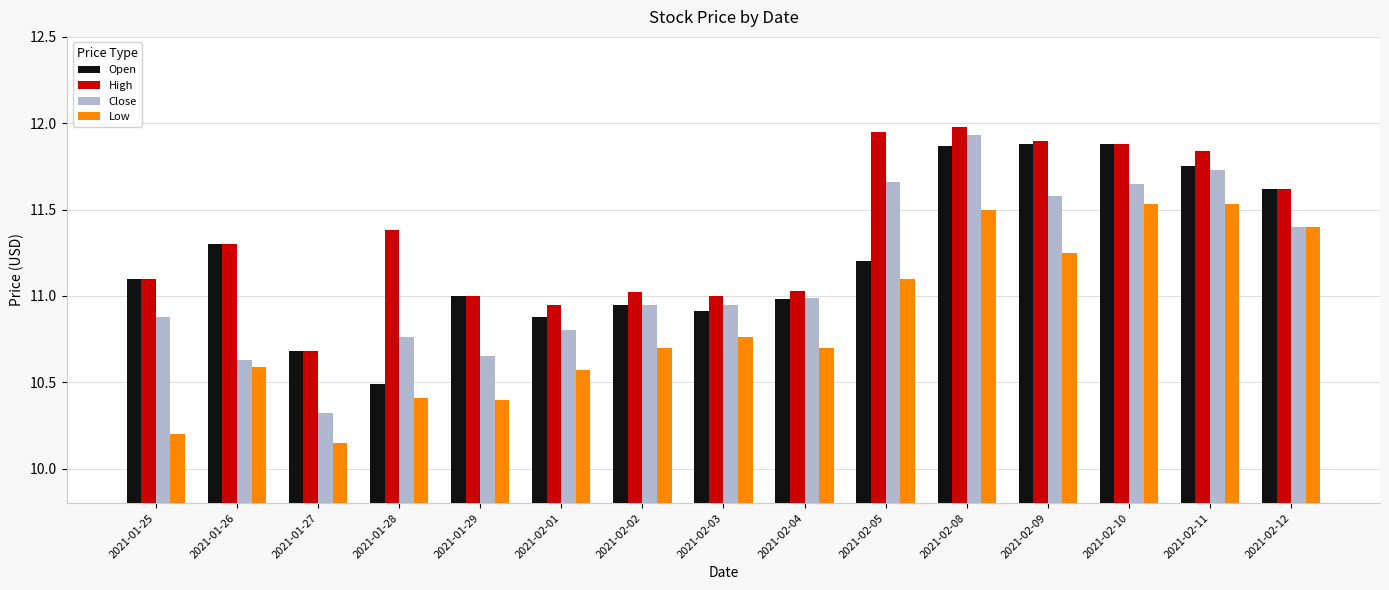

What is the sum of all Low values?

162.8